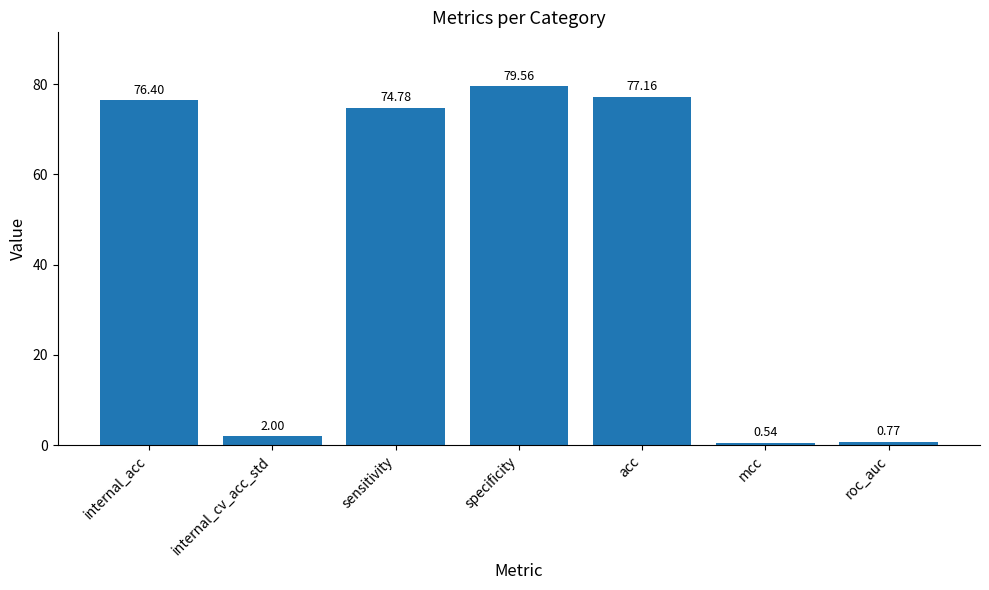

What is the label of the 7th bar from the right?

internal_acc